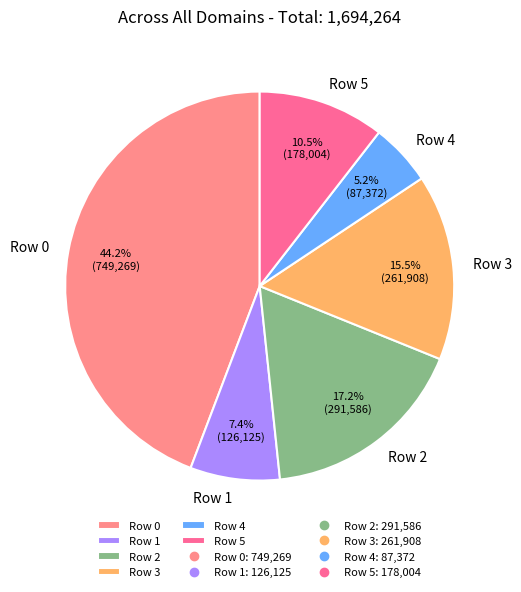

Rank the categories by value from lowest to highest.

Row 4, Row 1, Row 5, Row 3, Row 2, Row 0